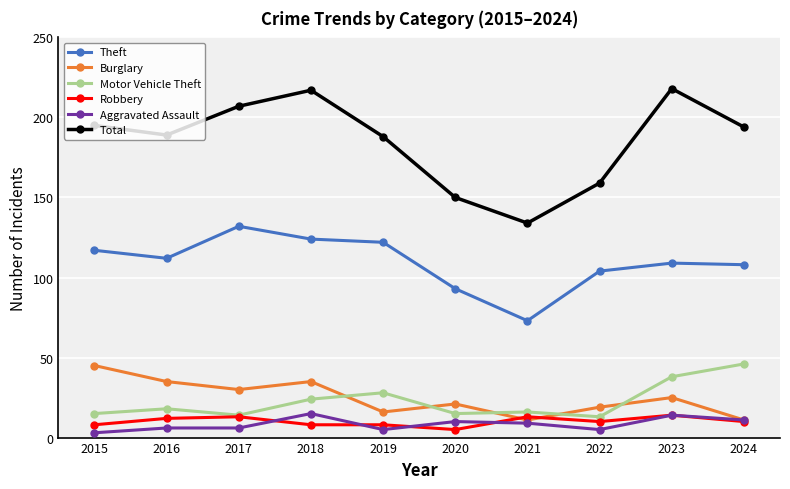

Where do Motor Vehicle Theft and Burglary first cross each other?

2018 and 2019